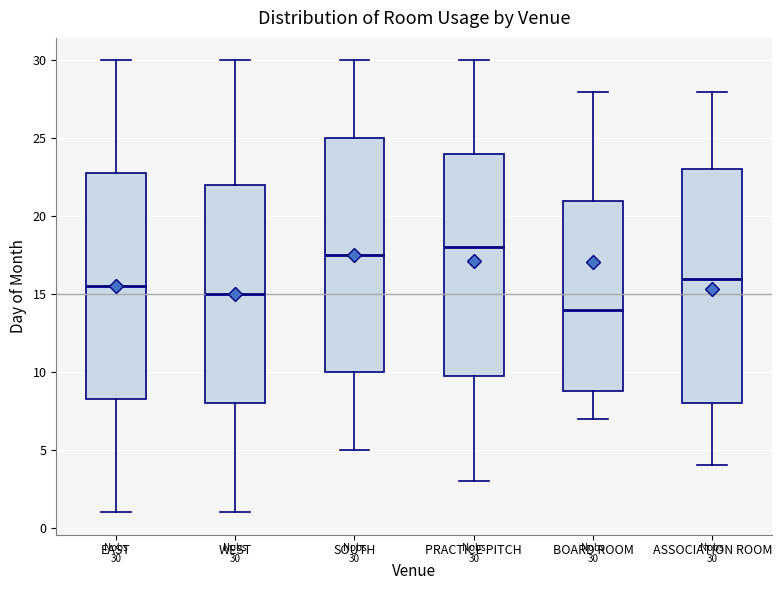

Which box has the lowest median line?

BOARD ROOM